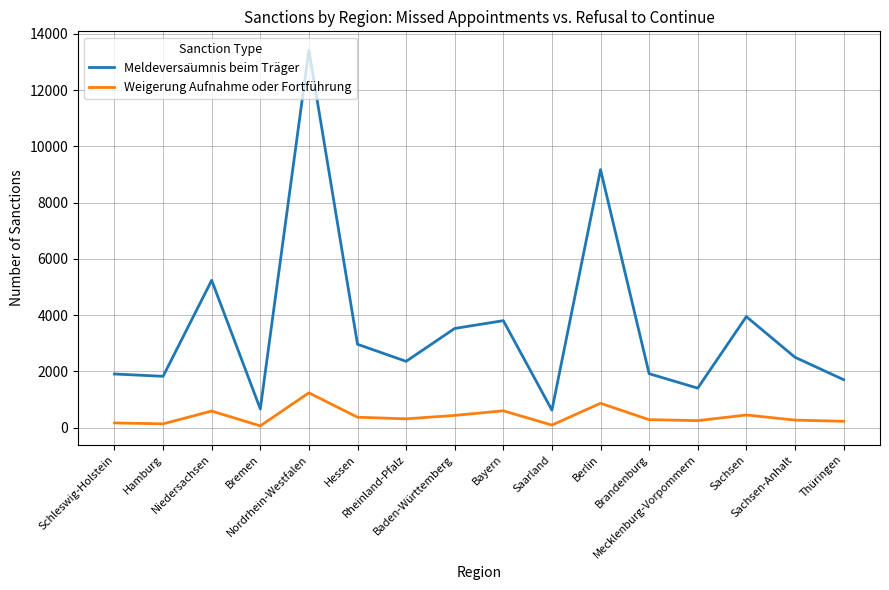

What is the maximum value shown in the chart?

13422.0